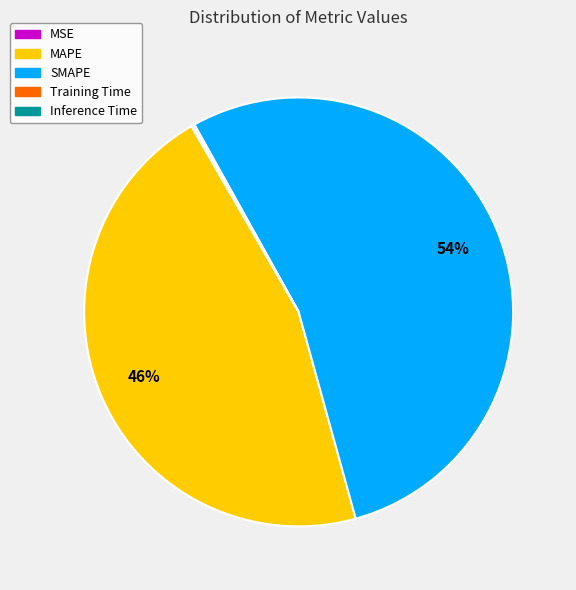

Approximately how many times larger is the value at MAPE compared to SMAPE?

0.9